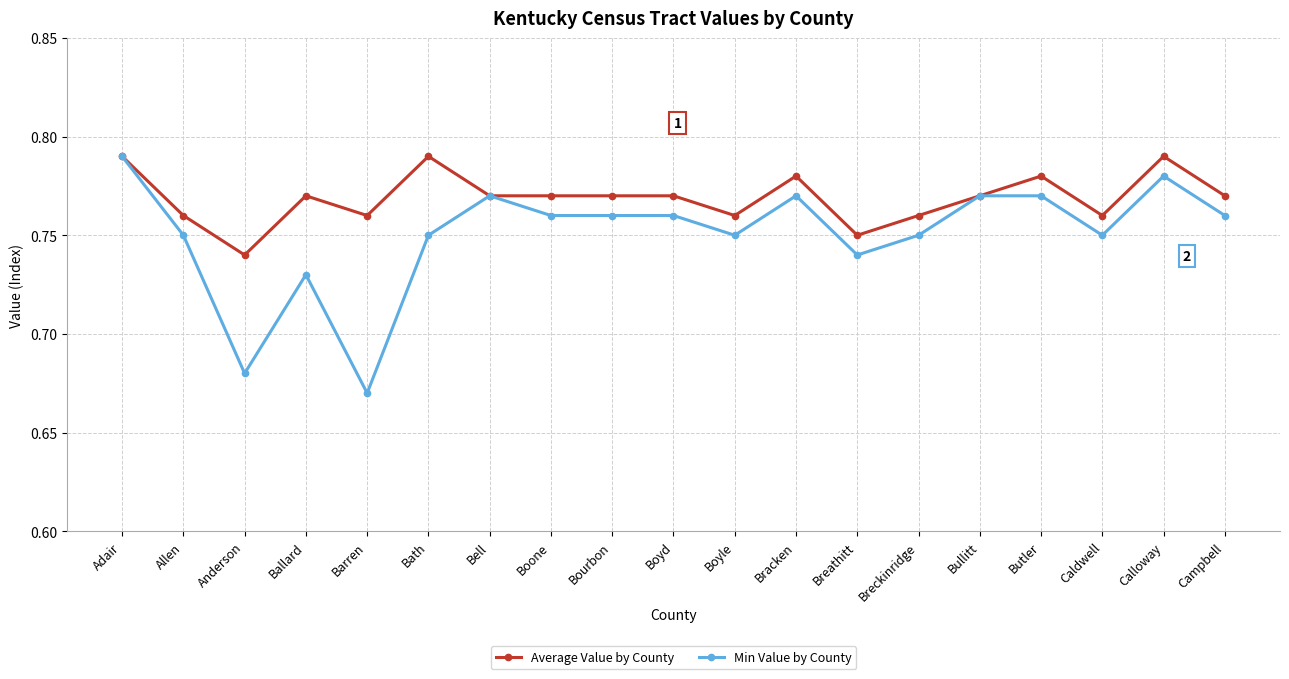

What is the difference between the maximum and second lowest values in the Min Value by County series?

0.1